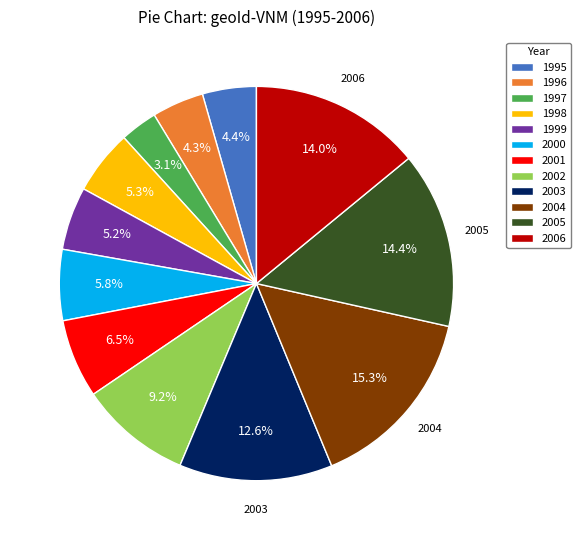

True or false: 2000 accounts for 6% of the total.

True